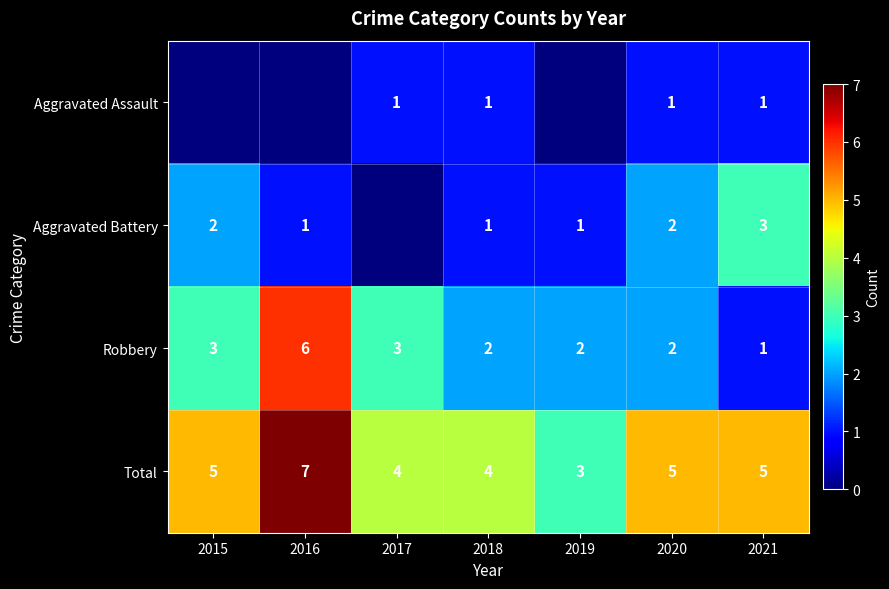

At how many categories does at least one series exceed 2?

7